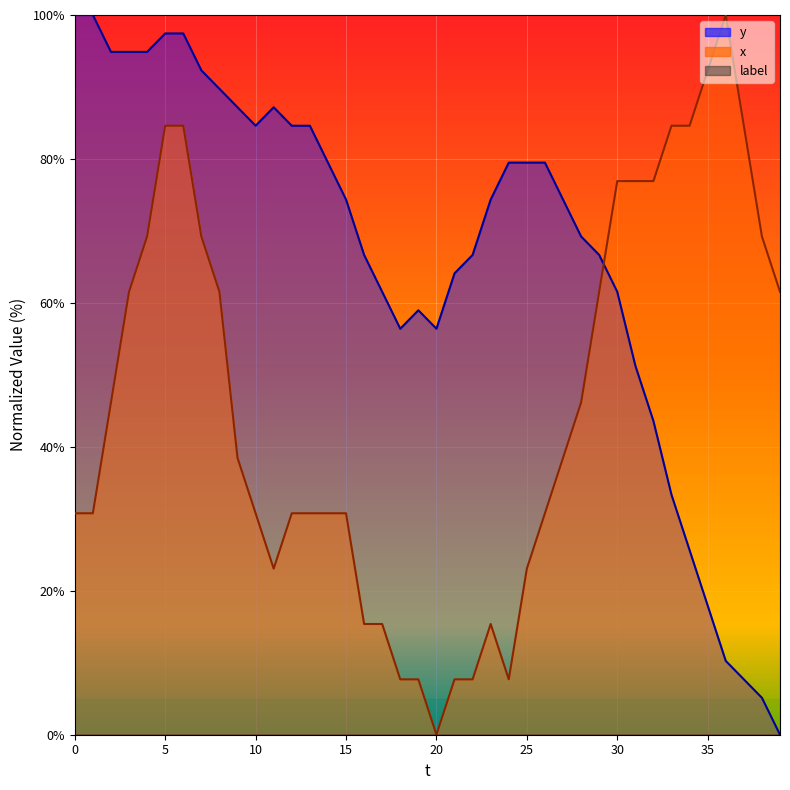

Which series has the widest spread of values?

y